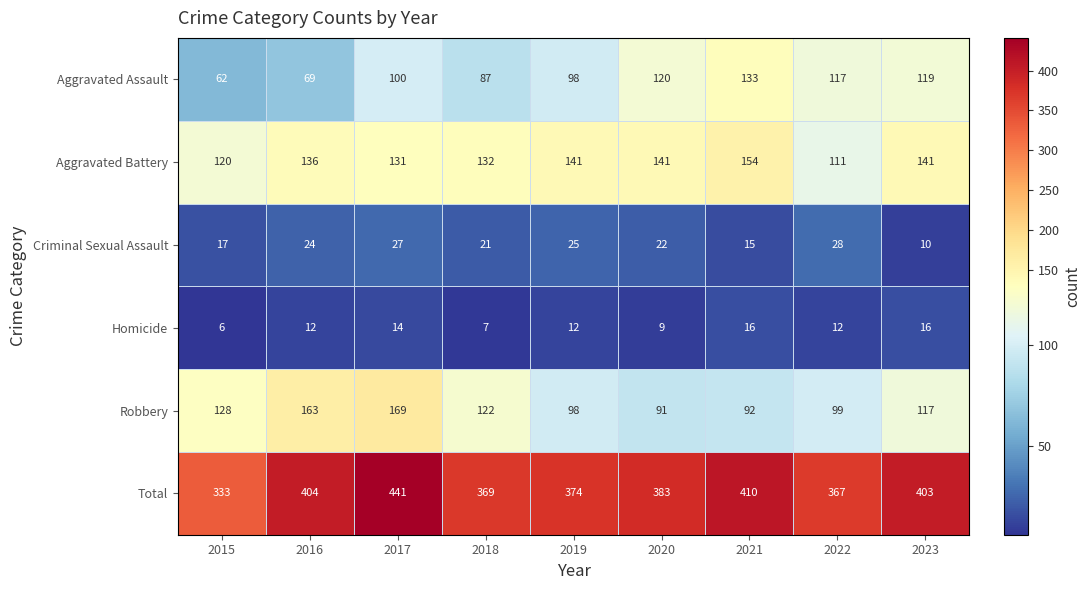

At which category is the sum across all series the highest?

2017